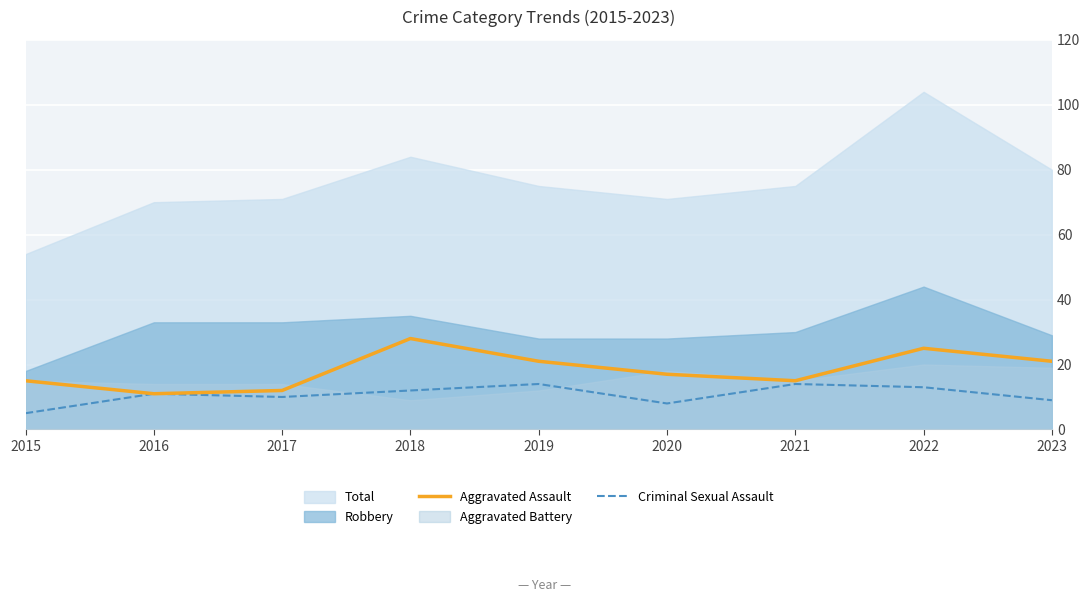

How many data points in Aggravated Assault are less than 17?

4